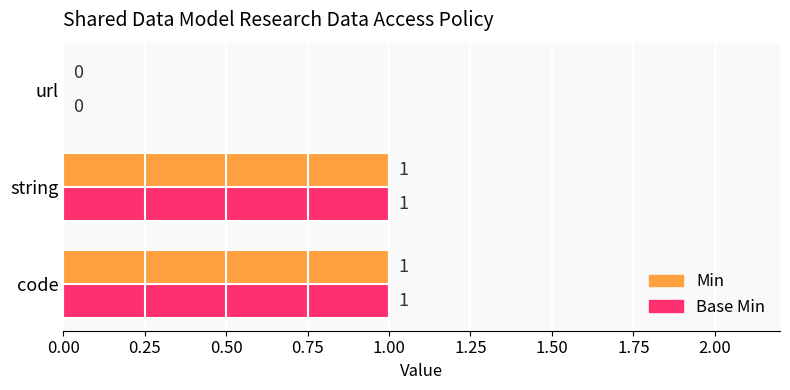

Where is Base Min nearest to the value 0?

url